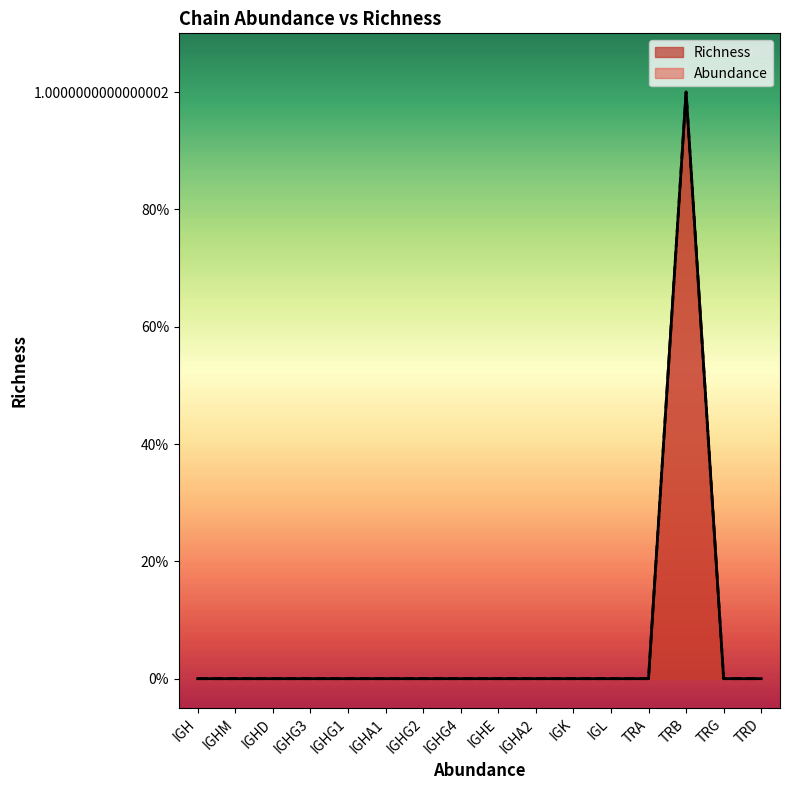

Reading left to right, what are all the values shown in this chart?

IGH=0	IGHM=0	IGHD=0	IGHG3=0	IGHG1=0	IGHA1=0	IGHG2=0	IGHG4=0	IGHE=0	IGHA2=0	IGK=0	IGL=0	TRA=0	TRB=1	TRG=0	TRD=0